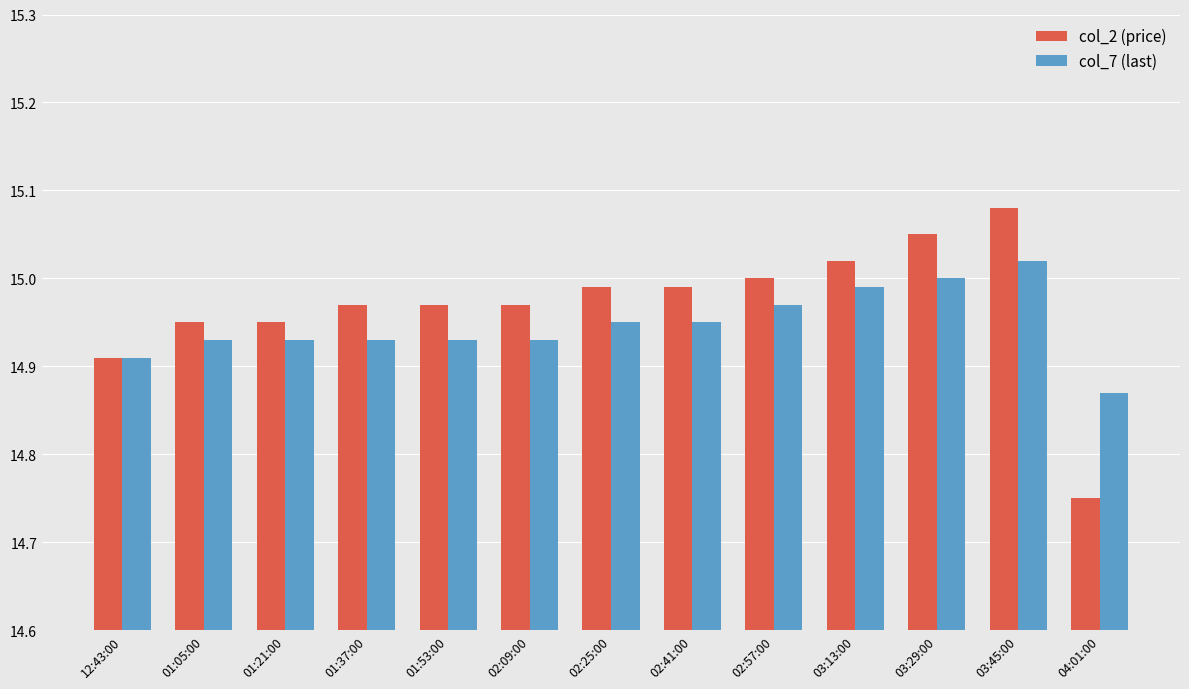

Rank the series at 03:13:00 from lowest to highest value.

col_7 (last), col_2 (price)